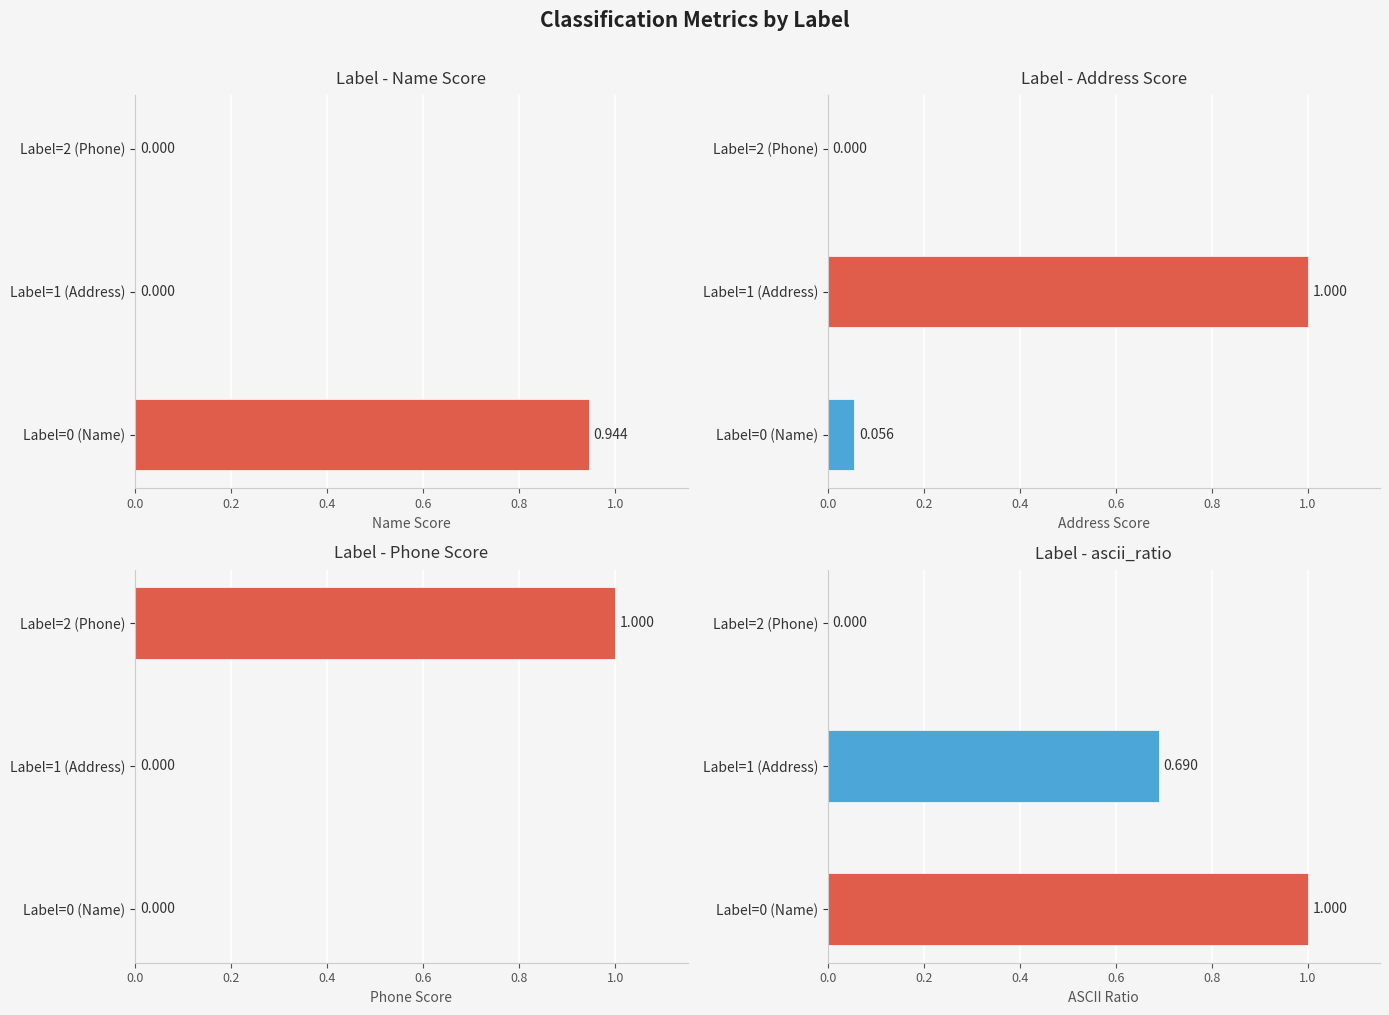

Is the value of Name Score at Label=0 (Name) greater than the value of Address Score at Label=2 (Phone)?

Yes